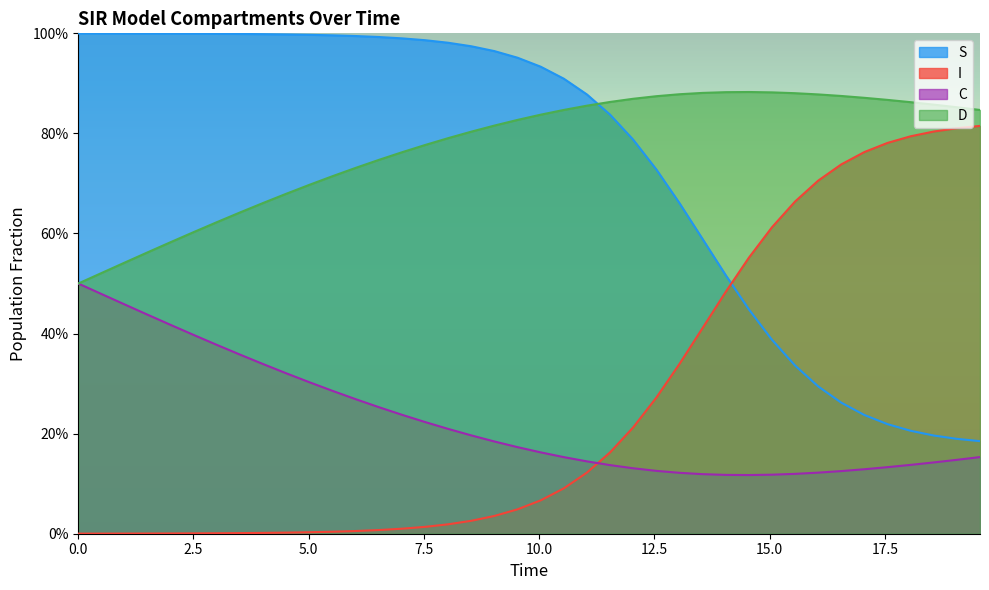

Count the number of categories in the chart.

40